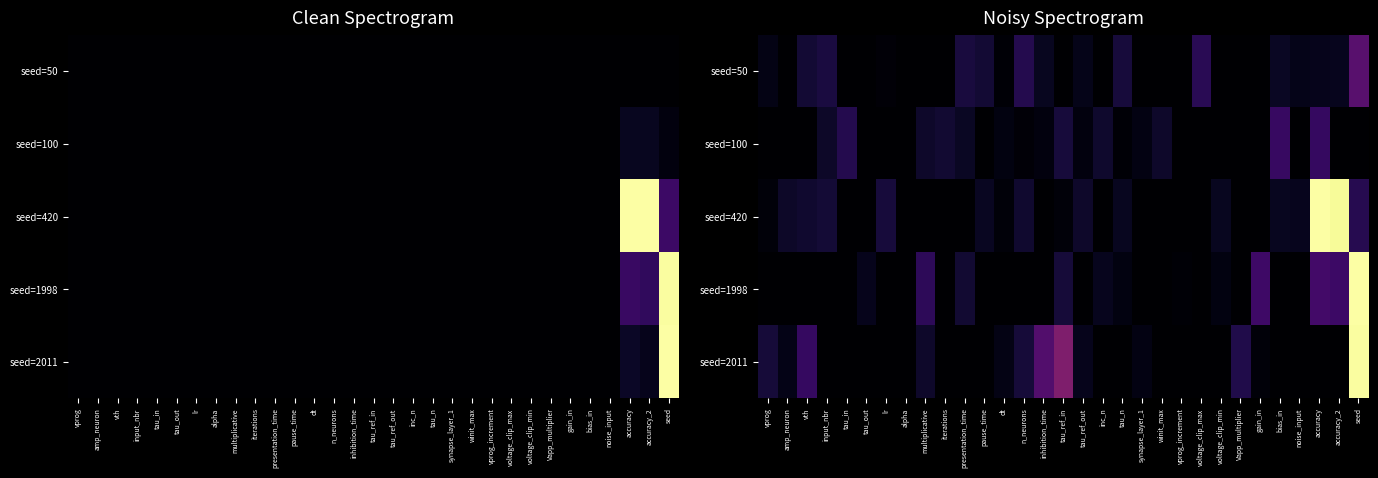

Count the number of categories in the chart.

31